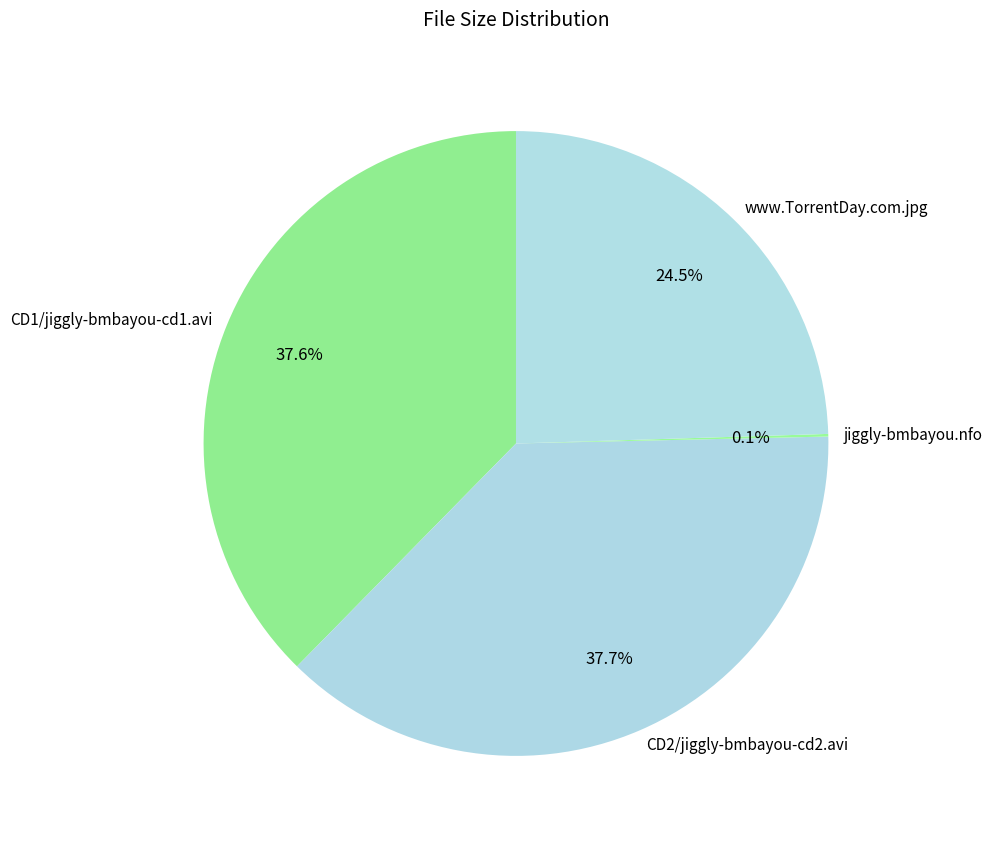

Does any single category account for the majority?

No